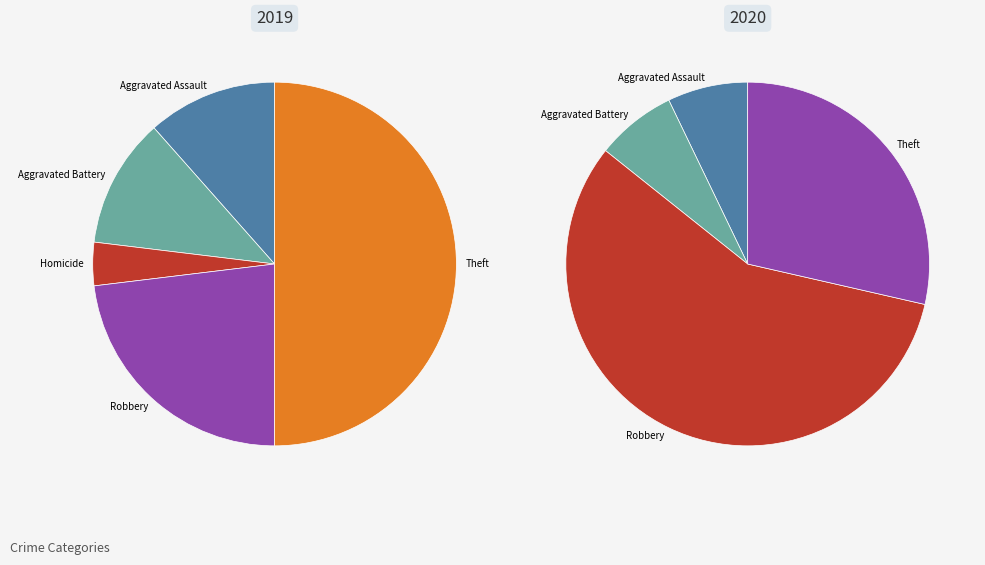

Is the sum of Aggravated Assault and Aggravated Battery greater than half?

No